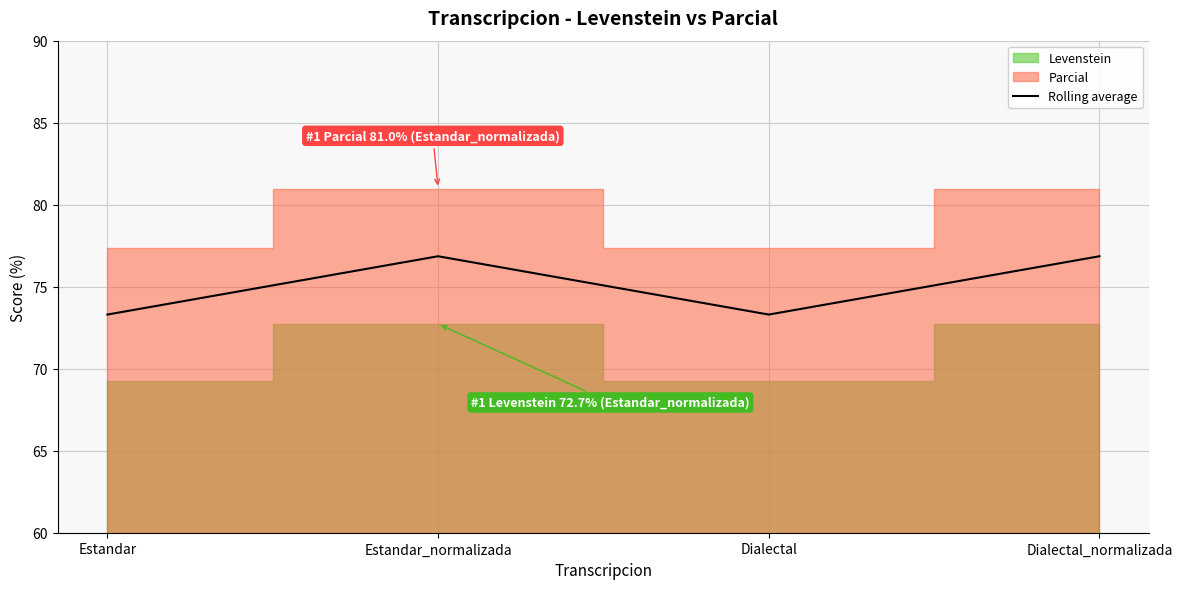

Read the Rolling average value at Estandar_normalizada.

76.9